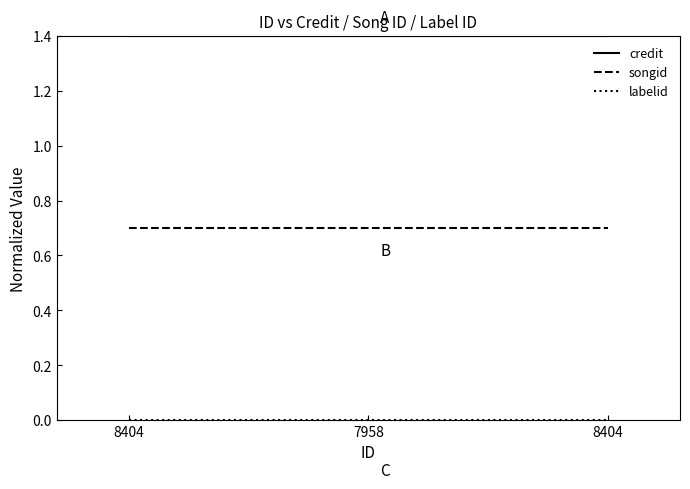

Is this an area chart (filled region under the line)?

No